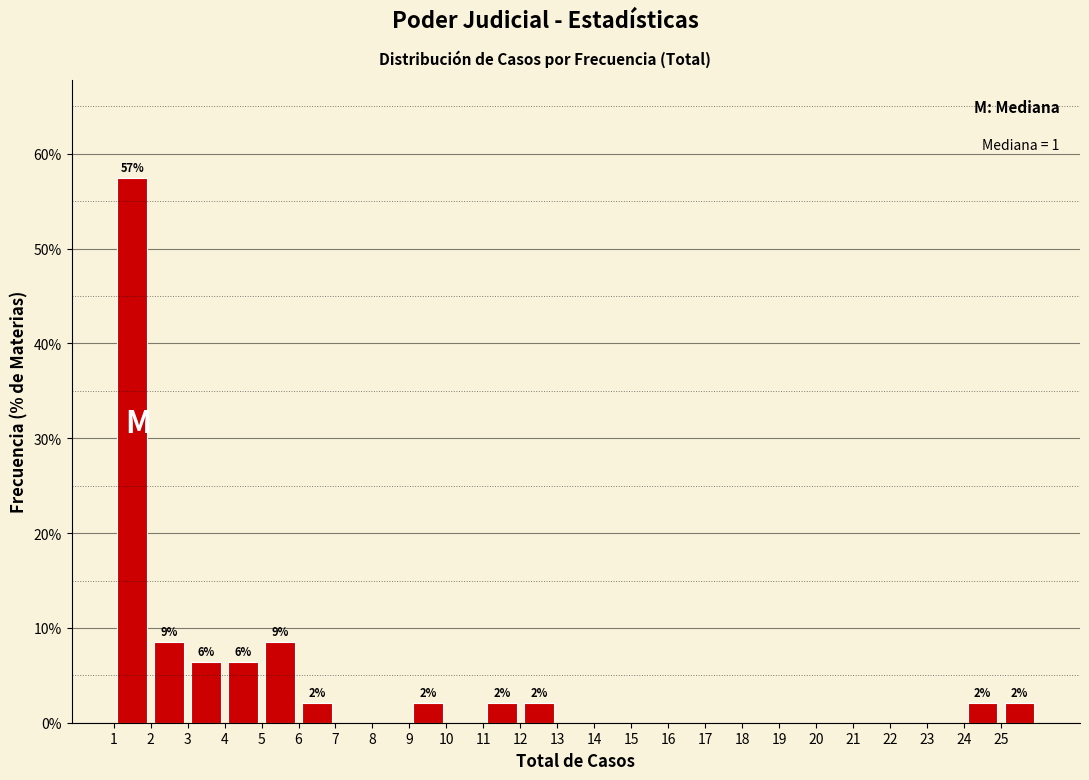

Over which range of the x-axis is the bar tallest?

1 to 2